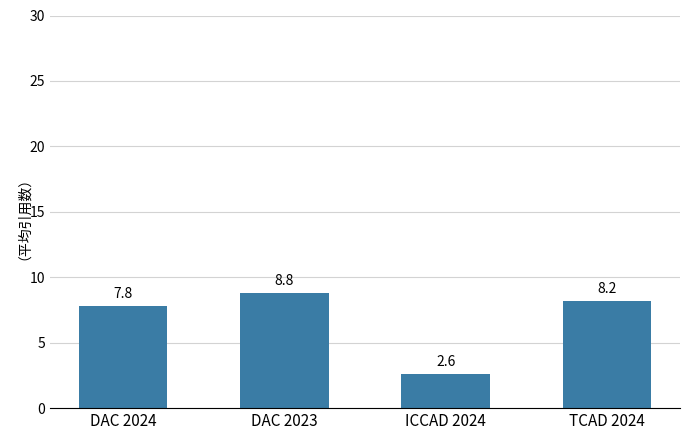

What is the label of the 1st bar from the left?

DAC 2024